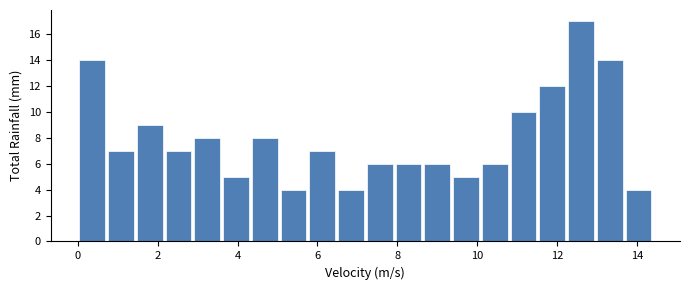

Read against the x-axis, roughly where is the centre of the tallest bar?

12.6